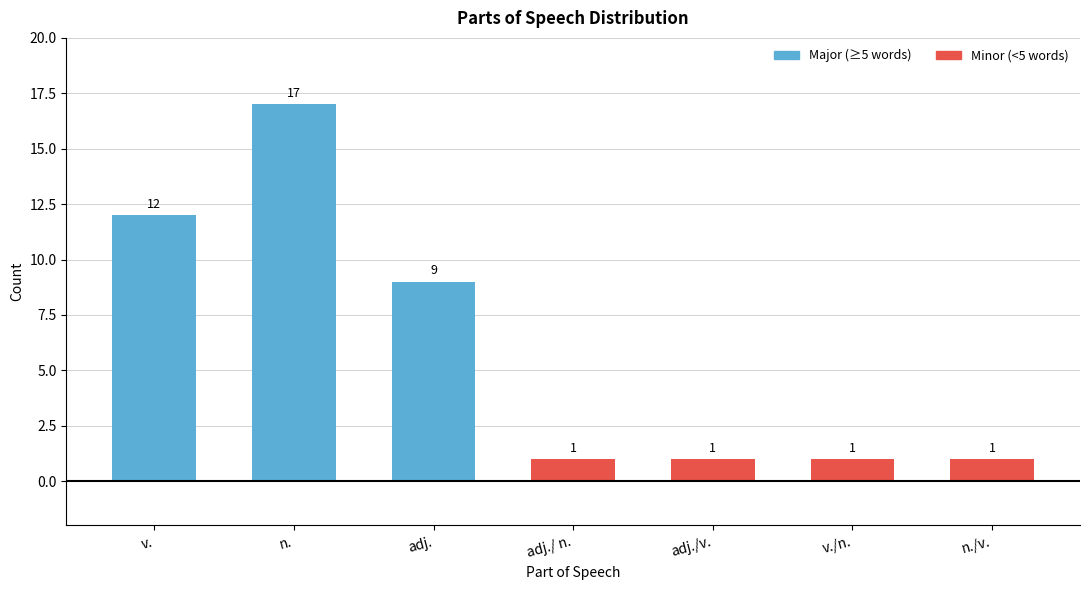

What is the value of the 4th bar from the left?

1